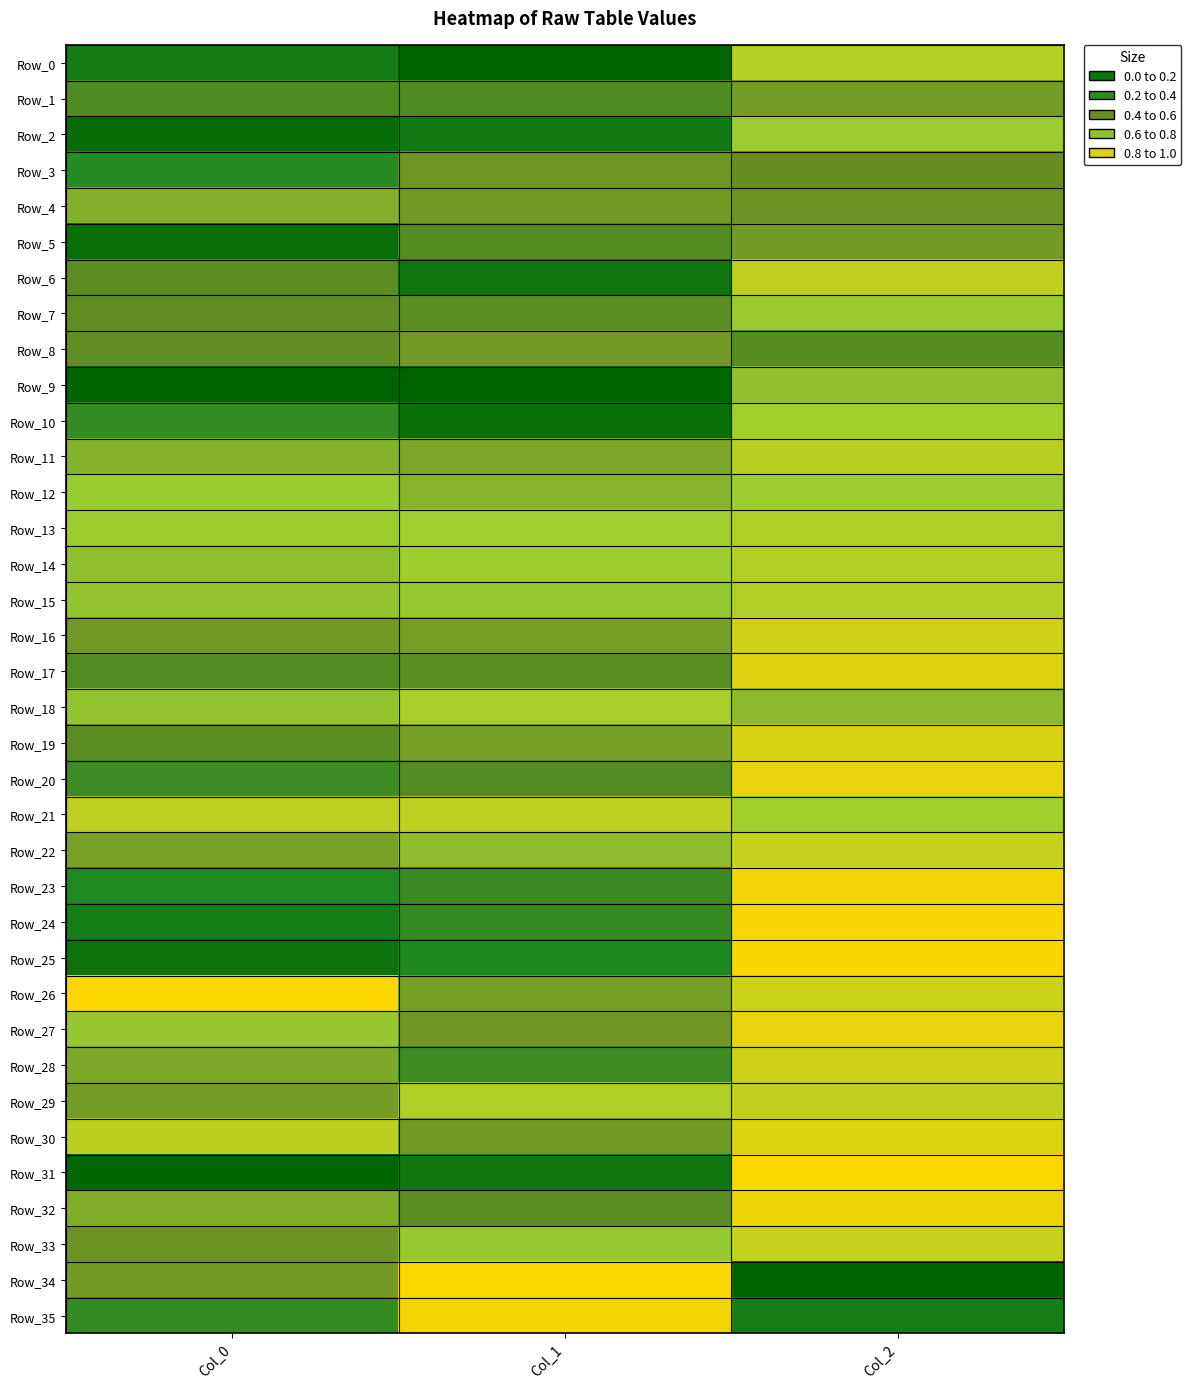

What is the total value across all series at Col_2?

27.5